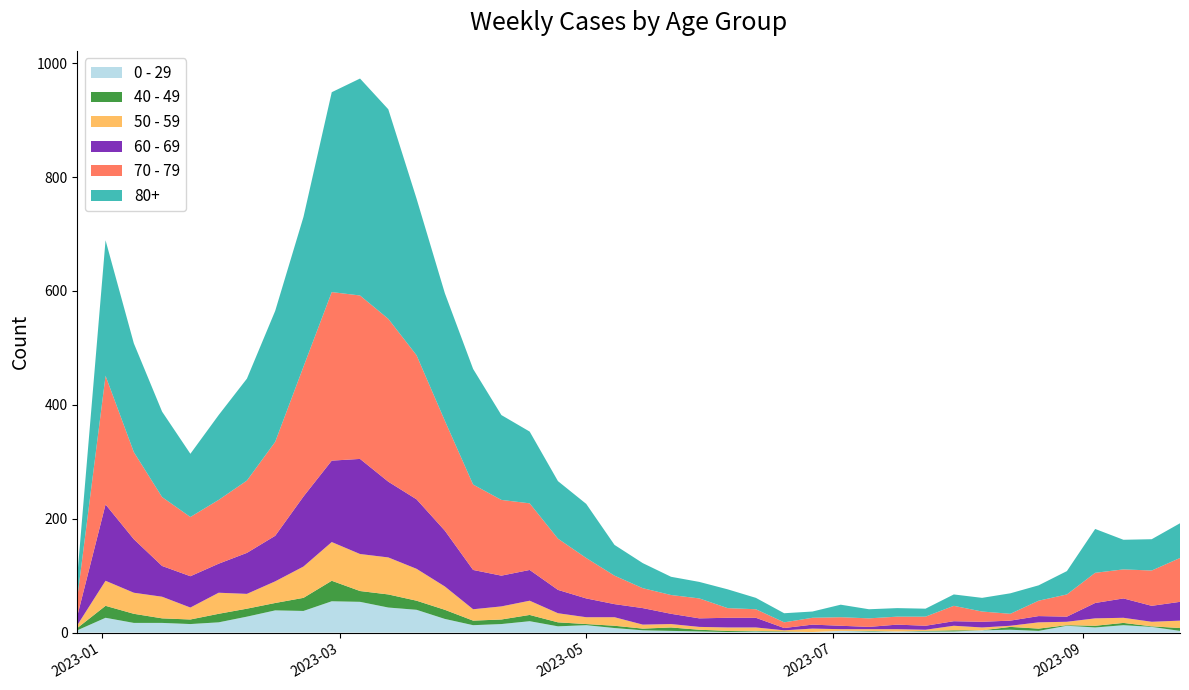

Reading left to right, list all the values displayed in this chart.

0 - 29: 2022-12-26=4	2023-01-02=26	2023-01-09=17	2023-01-16=17	2023-01-23=15	2023-01-30=18	2023-02-06=28	2023-02-13=39	2023-02-20=38	2023-02-27=55	2023-03-06=54	2023-03-13=44	2023-03-20=40	2023-03-27=24	2023-04-03=13	2023-04-10=15	2023-04-17=20	2023-04-24=11	2023-05-01=13	2023-05-08=8	2023-05-15=4	2023-05-22=3	2023-05-29=2	2023-06-05=1	2023-06-12=2	2023-06-19=1	2023-06-26=1	2023-07-03=3	2023-07-10=2	2023-07-17=2	2023-07-24=2	2023-07-31=2	2023-08-07=4	2023-08-14=5	2023-08-21=3	2023-08-28=12	2023-09-04=9	2023-09-11=13	2023-09-18=10	2023-09-25=3
40 - 49: 2022-12-26=4	2023-01-02=21	2023-01-09=16	2023-01-16=8	2023-01-23=8	2023-01-30=15	2023-02-06=14	2023-02-13=13	2023-02-20=23	2023-02-27=36	2023-03-06=19	2023-03-13=23	2023-03-20=16	2023-03-27=16	2023-04-03=8	2023-04-10=8	2023-04-17=11	2023-04-24=7	2023-05-01=2	2023-05-08=4	2023-05-15=3	2023-05-22=6	2023-05-29=3	2023-06-05=2	2023-06-12=1	2023-06-19=1	2023-06-26=0	2023-07-03=0	2023-07-10=1	2023-07-17=0	2023-07-24=1	2023-07-31=2	2023-08-07=0	2023-08-14=5	2023-08-21=4	2023-08-28=1	2023-09-04=3	2023-09-11=4	2023-09-18=1	2023-09-25=5
50 - 59: 2022-12-26=5	2023-01-02=44	2023-01-09=37	2023-01-16=38	2023-01-23=21	2023-01-30=37	2023-02-06=26	2023-02-13=38	2023-02-20=55	2023-02-27=68	2023-03-06=65	2023-03-13=65	2023-03-20=56	2023-03-27=41	2023-04-03=20	2023-04-10=23	2023-04-17=25	2023-04-24=16	2023-05-01=12	2023-05-08=15	2023-05-15=7	2023-05-22=6	2023-05-29=5	2023-06-05=6	2023-06-12=6	2023-06-19=2	2023-06-26=6	2023-07-03=3	2023-07-10=3	2023-07-17=4	2023-07-24=2	2023-07-31=8	2023-08-07=5	2023-08-14=2	2023-08-21=11	2023-08-28=6	2023-09-04=13	2023-09-11=9	2023-09-18=8	2023-09-25=13
60 - 69: 2022-12-26=16	2023-01-02=134	2023-01-09=94	2023-01-16=54	2023-01-23=55	2023-01-30=51	2023-02-06=72	2023-02-13=80	2023-02-20=123	2023-02-27=143	2023-03-06=167	2023-03-13=133	2023-03-20=122	2023-03-27=98	2023-04-03=69	2023-04-10=54	2023-04-17=54	2023-04-24=41	2023-05-01=33	2023-05-08=23	2023-05-15=29	2023-05-22=18	2023-05-29=15	2023-06-05=17	2023-06-12=17	2023-06-19=4	2023-06-26=7	2023-07-03=6	2023-07-10=4	2023-07-17=8	2023-07-24=7	2023-07-31=8	2023-08-07=10	2023-08-14=9	2023-08-21=11	2023-08-28=9	2023-09-04=27	2023-09-11=34	2023-09-18=28	2023-09-25=33
70 - 79: 2022-12-26=32	2023-01-02=226	2023-01-09=153	2023-01-16=121	2023-01-23=104	2023-01-30=112	2023-02-06=127	2023-02-13=165	2023-02-20=228	2023-02-27=296	2023-03-06=287	2023-03-13=286	2023-03-20=253	2023-03-27=193	2023-04-03=150	2023-04-10=133	2023-04-17=117	2023-04-24=90	2023-05-01=71	2023-05-08=50	2023-05-15=35	2023-05-22=33	2023-05-29=35	2023-06-05=17	2023-06-12=15	2023-06-19=10	2023-06-26=12	2023-07-03=15	2023-07-10=15	2023-07-17=14	2023-07-24=16	2023-07-31=27	2023-08-07=18	2023-08-14=12	2023-08-21=27	2023-08-28=39	2023-09-04=53	2023-09-11=51	2023-09-18=62	2023-09-25=77
80+: 2022-12-26=38	2023-01-02=238	2023-01-09=191	2023-01-16=150	2023-01-23=111	2023-01-30=149	2023-02-06=179	2023-02-13=230	2023-02-20=263	2023-02-27=351	2023-03-06=381	2023-03-13=368	2023-03-20=275	2023-03-27=224	2023-04-03=203	2023-04-10=149	2023-04-17=126	2023-04-24=101	2023-05-01=95	2023-05-08=54	2023-05-15=44	2023-05-22=32	2023-05-29=29	2023-06-05=33	2023-06-12=20	2023-06-19=16	2023-06-26=11	2023-07-03=22	2023-07-10=16	2023-07-17=15	2023-07-24=14	2023-07-31=20	2023-08-07=24	2023-08-14=36	2023-08-21=27	2023-08-28=41	2023-09-04=77	2023-09-11=52	2023-09-18=55	2023-09-25=61